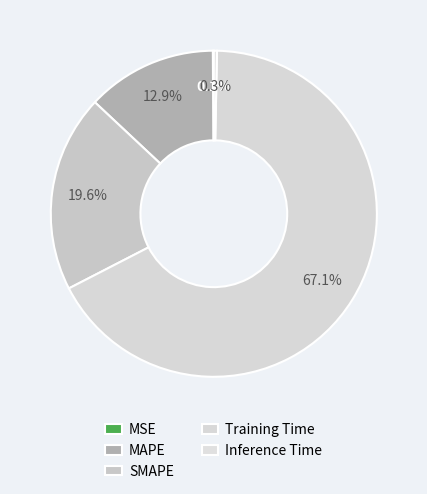

Combined, do MAPE and SMAPE account for over 50%?

No